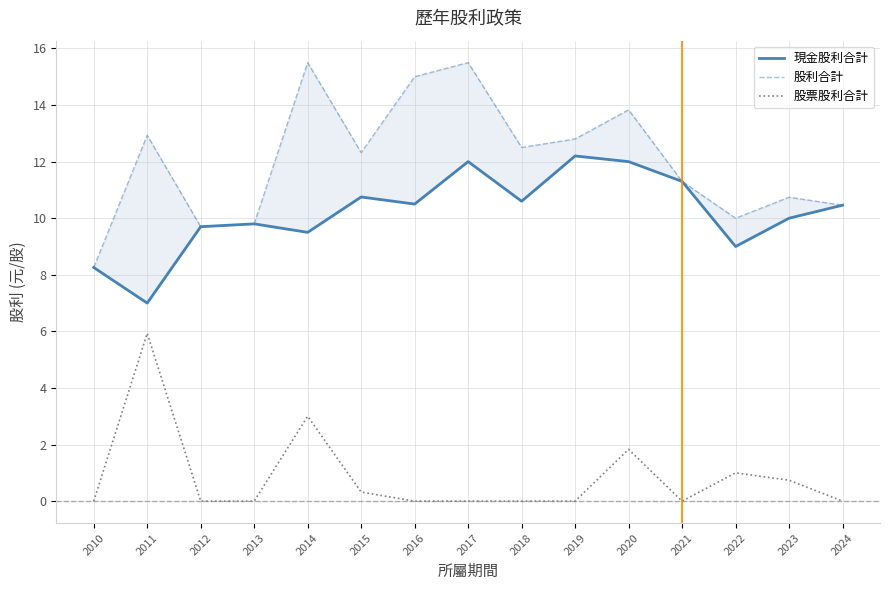

Which series has the widest spread of values?

股利合計